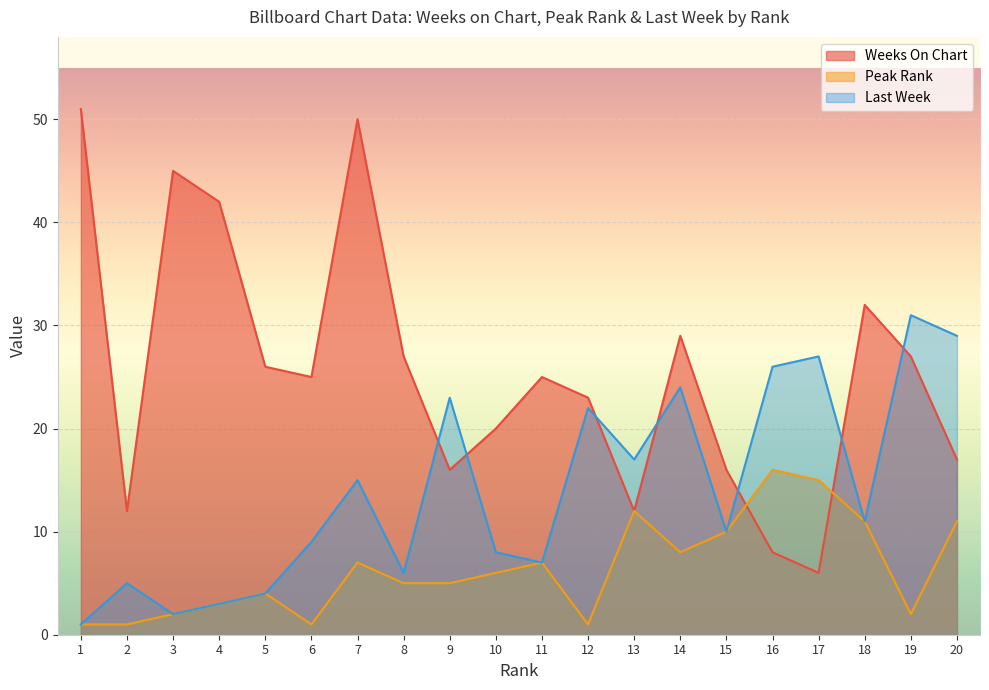

Is it true that Peak Rank equals 16 at 18?

False